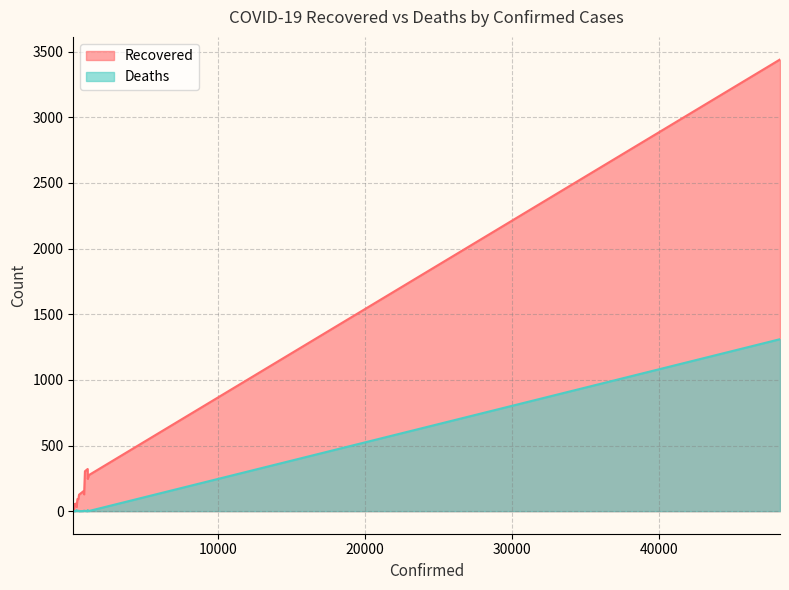

The Recovered series shows 0 at 174. True or false?

True